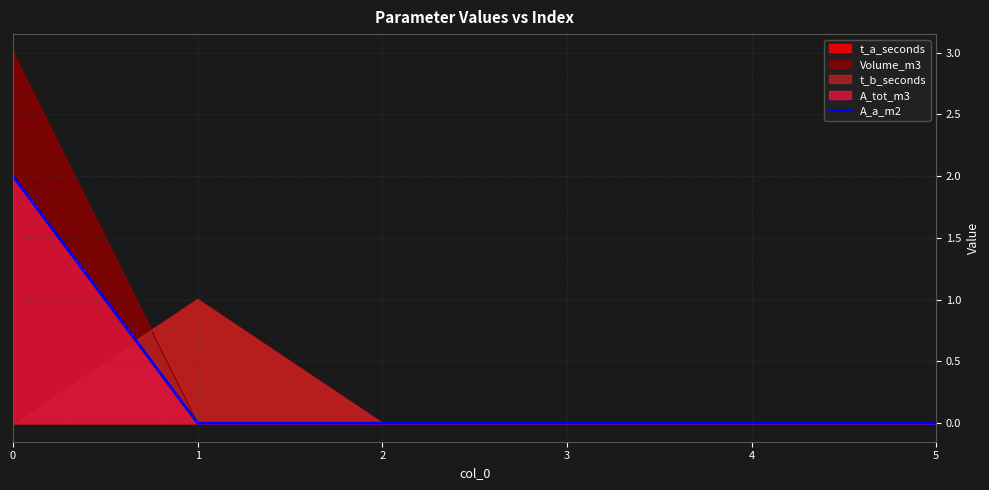

Rank the categories by value from highest to lowest.

0, 1, 2, 3, 4, 5